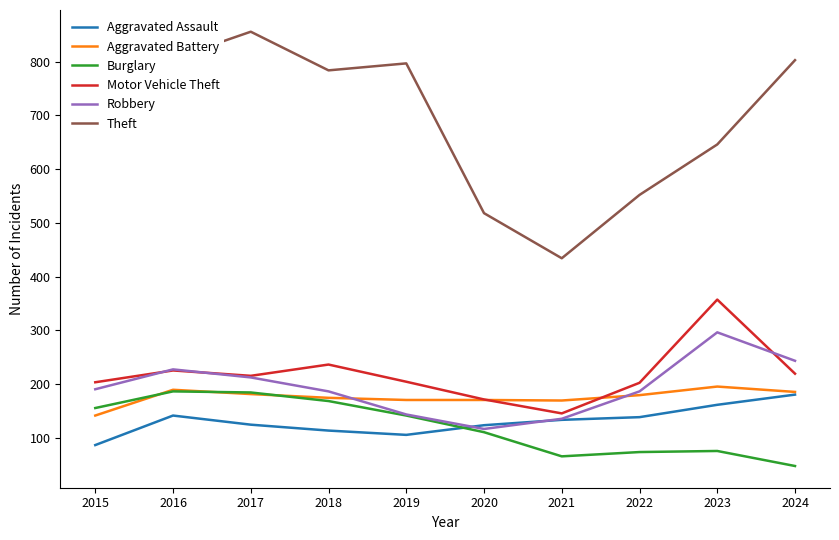

What is the total value across all series at 2022?

1330